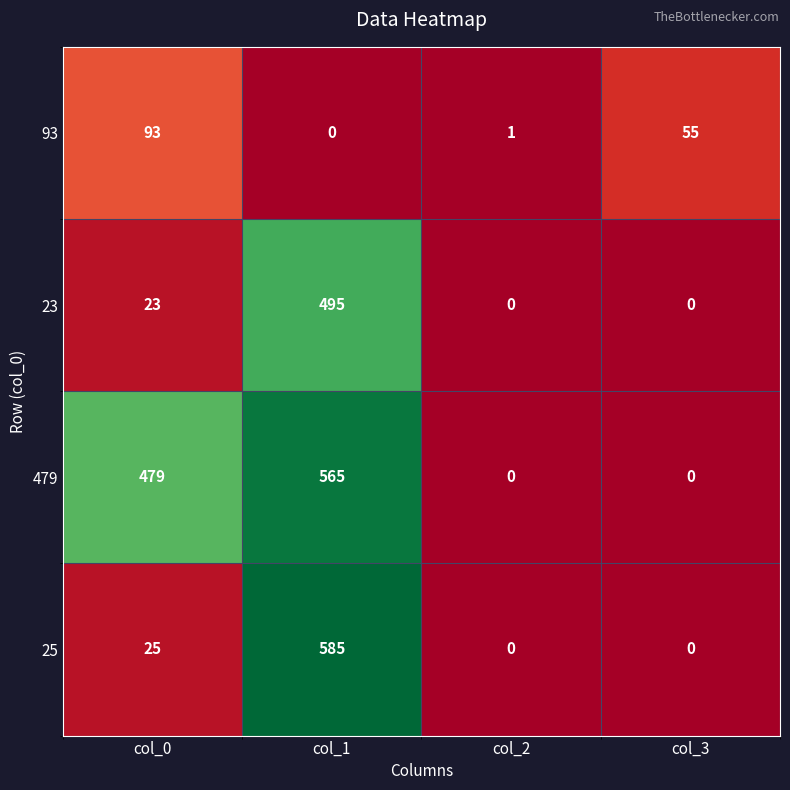

What is the total value across all series at col_1?

1645